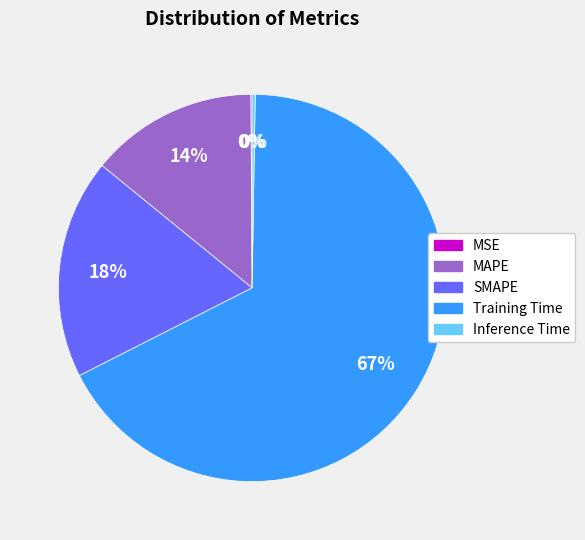

The MAPE slice represents 14% of the pie. True or false?

True